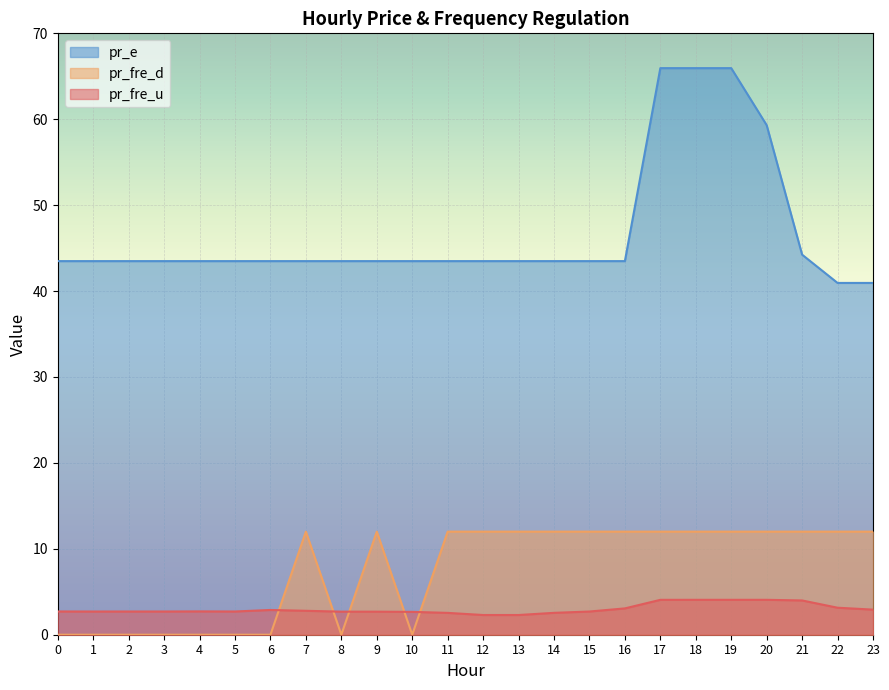

Between 11 and 18, which series saw the biggest shift?

pr_e